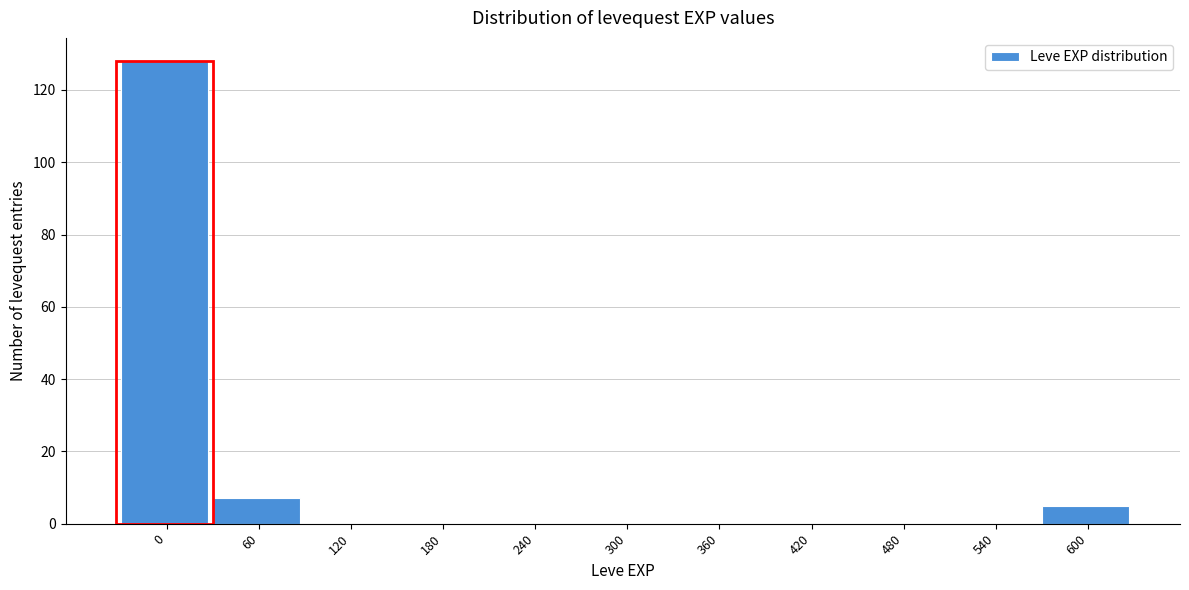

Reading right to left, transcribe all the data shown in this chart.

600=5	540=0	480=0	420=0	360=0	300=0	240=0	180=0	120=0	60=7	0=128